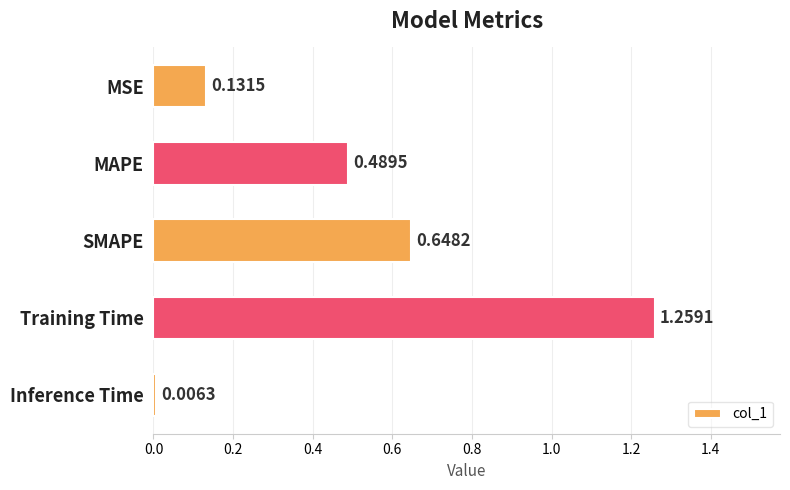

Where is the data nearest to the value 0?

Inference Time